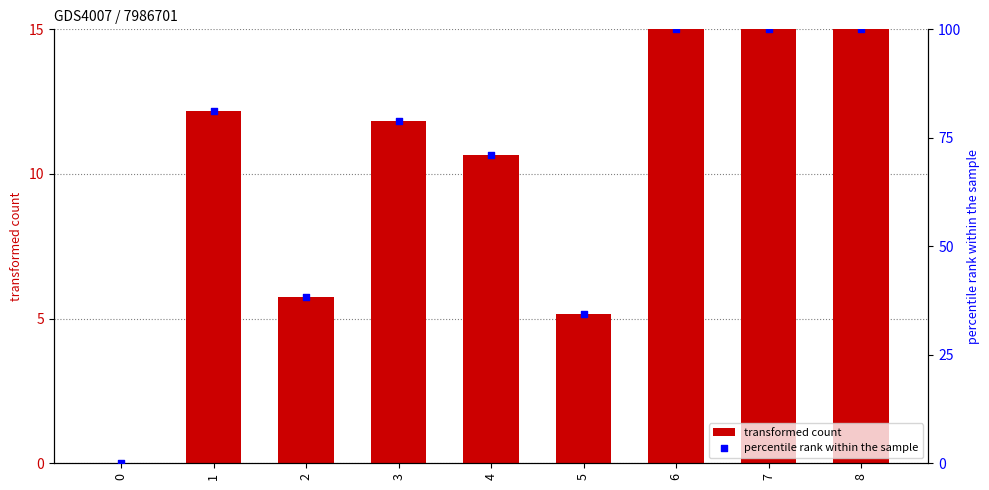

Which series contains the lowest Y value?

transformed count